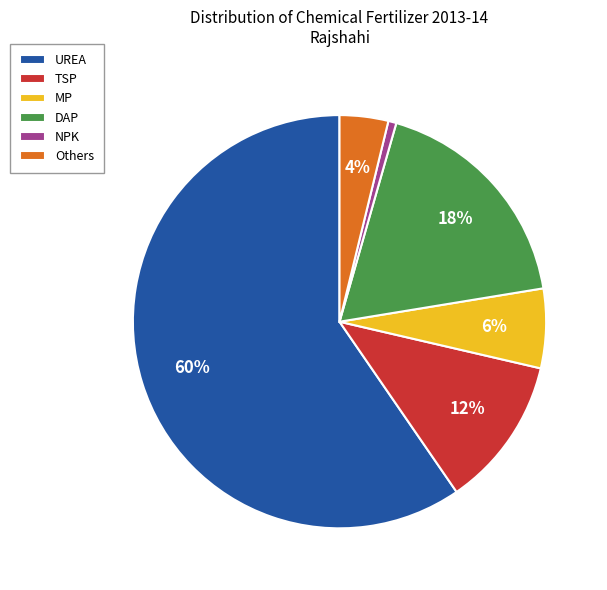

Is it true that UREA is 67% of the pie?

False